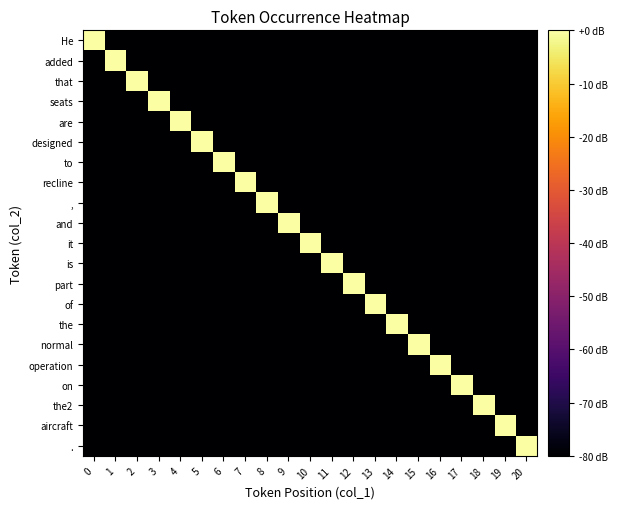

Rank the series by their maximum value, from highest to lowest.

He, added, that, seats, are, designed, to, recline, ,, and, it, is, part, of, the, normal, operation, on, the2, aircraft, .